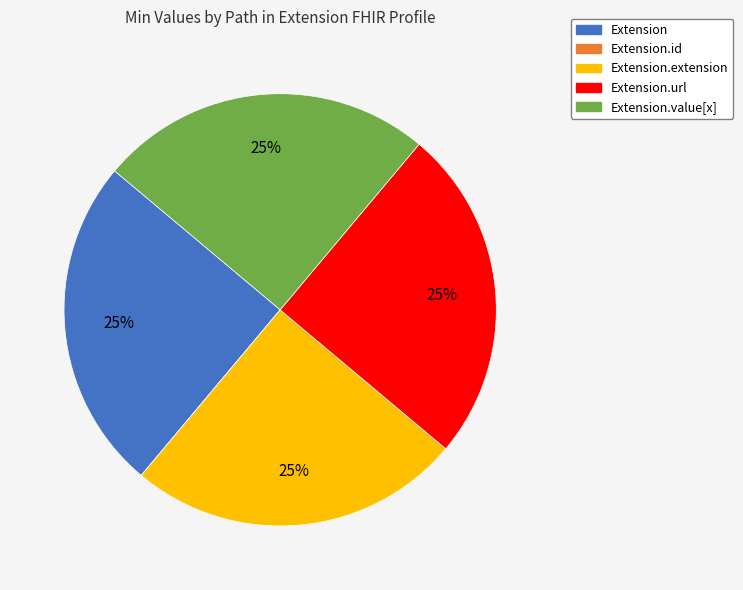

To the nearest percent, what is the difference between the largest and smallest slice percentages?

25%